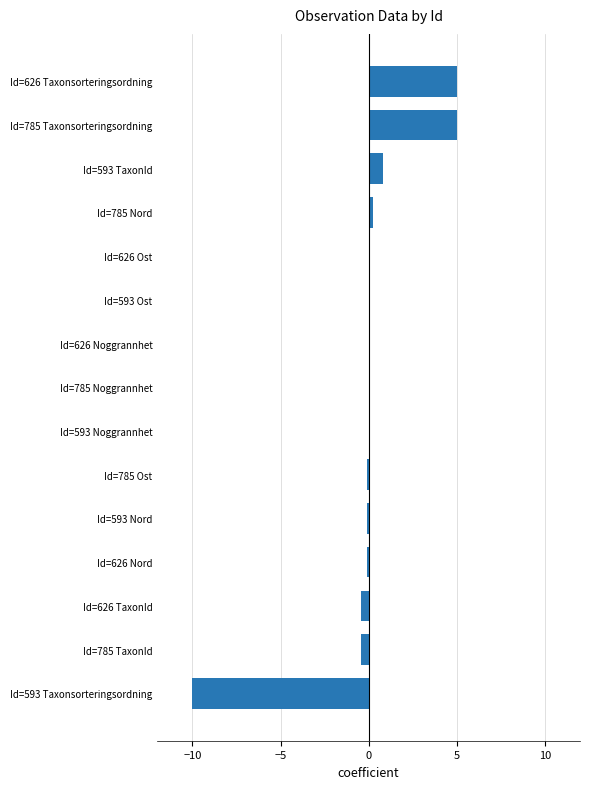

What is the greatest value displayed?

5.0